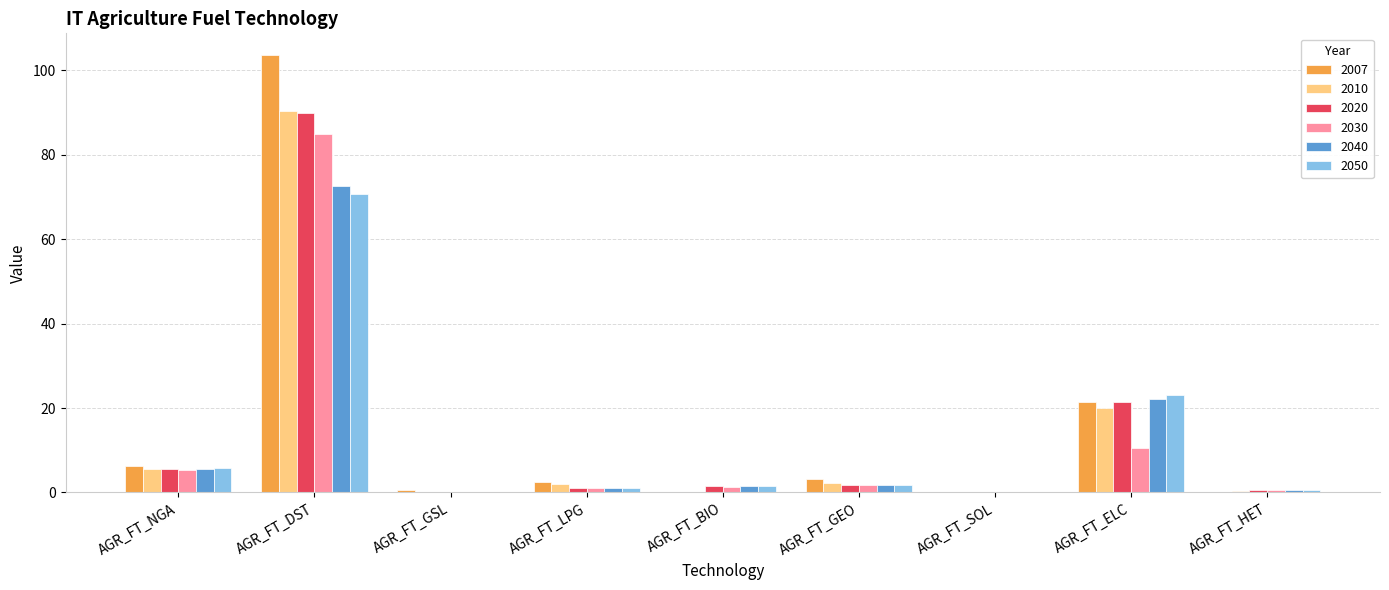

Is it true that 2007 equals 103.6 at AGR_FT_DST?

True